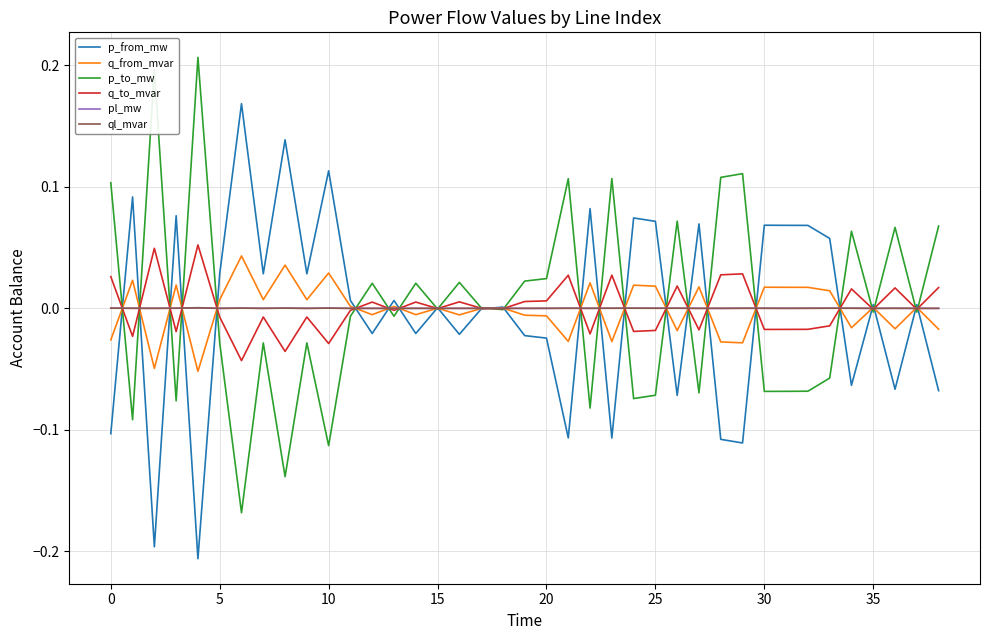

What is the label of the 27th point from the right?

12